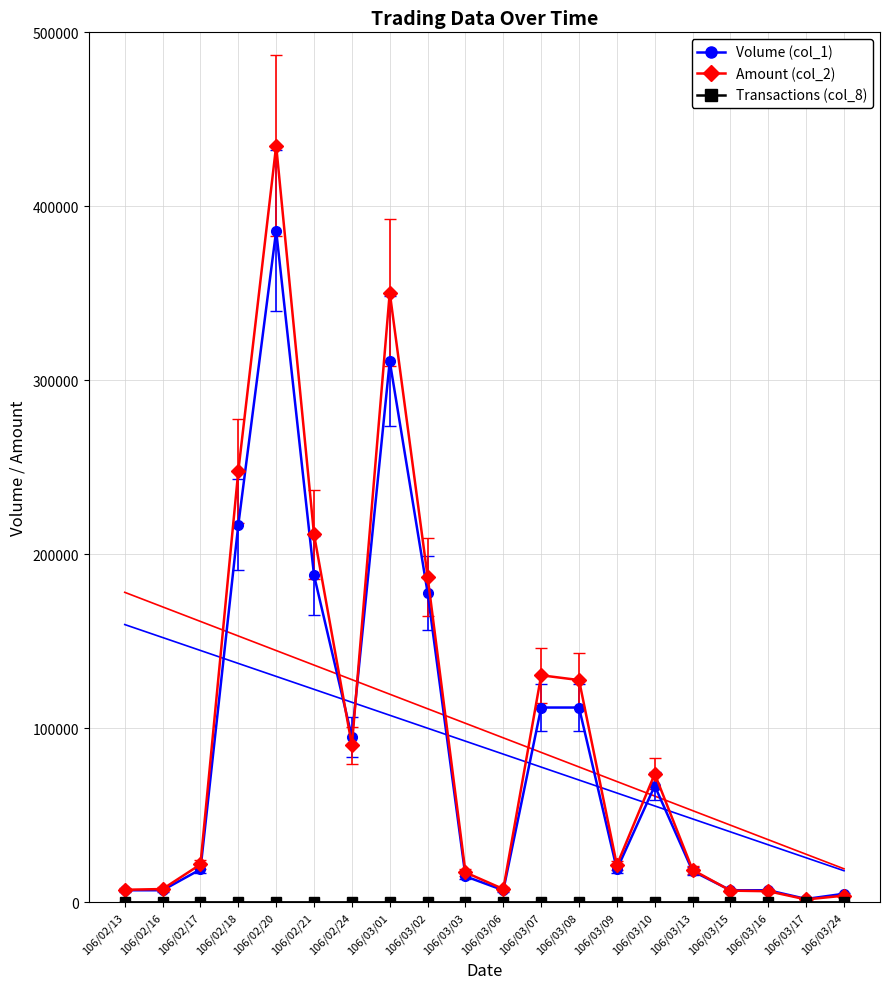

Is it true that Amount (col_2) equals 90250 at 106/02/24?

True